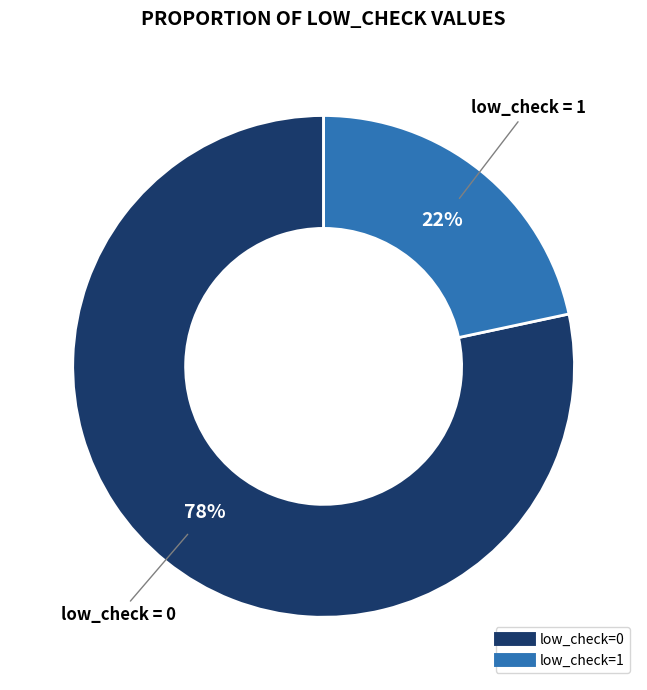

To the nearest percent, what is the average slice percentage?

50%